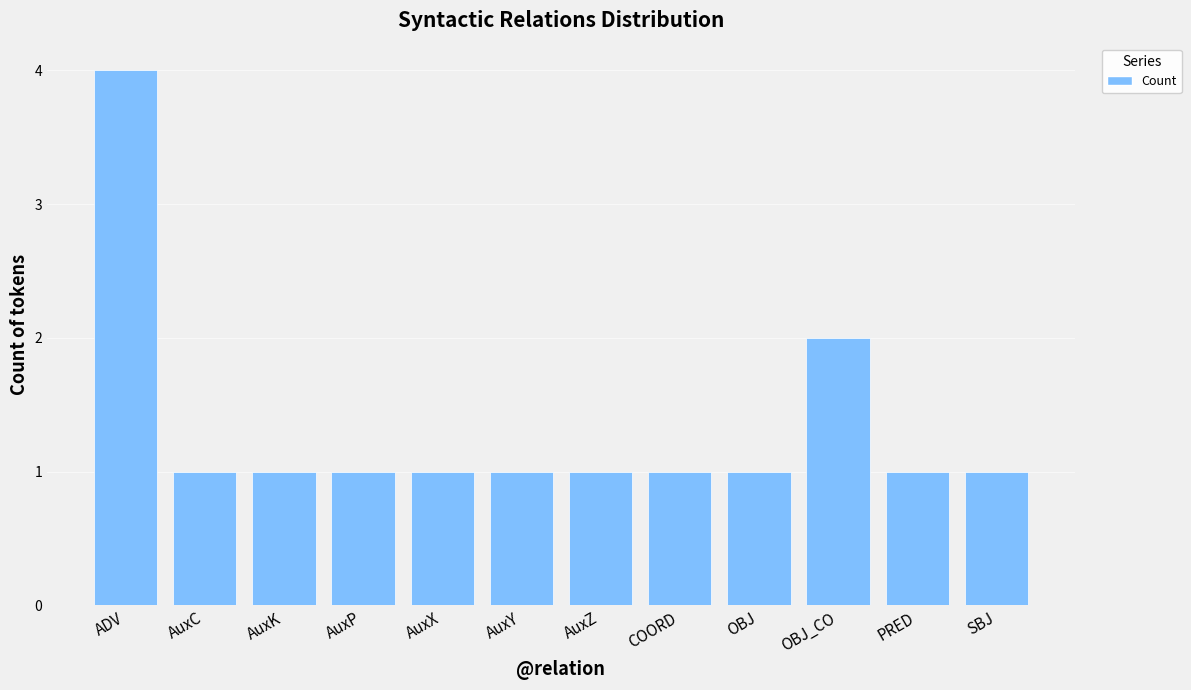

What is the label of the 9th bar from the left?

OBJ